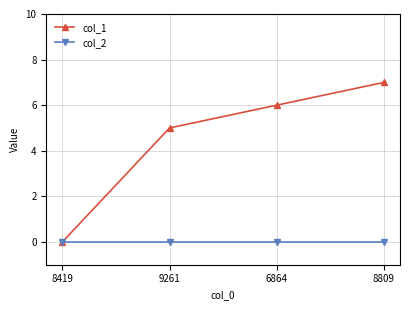

How many lines are shown in the chart?

2